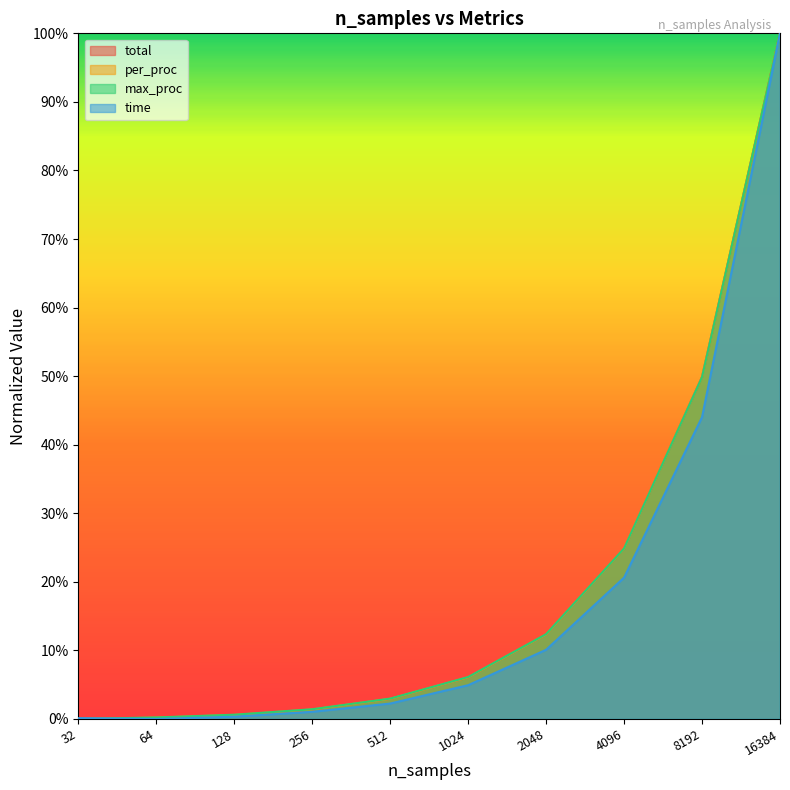

True or false: total and per_proc intersect in this chart.

False